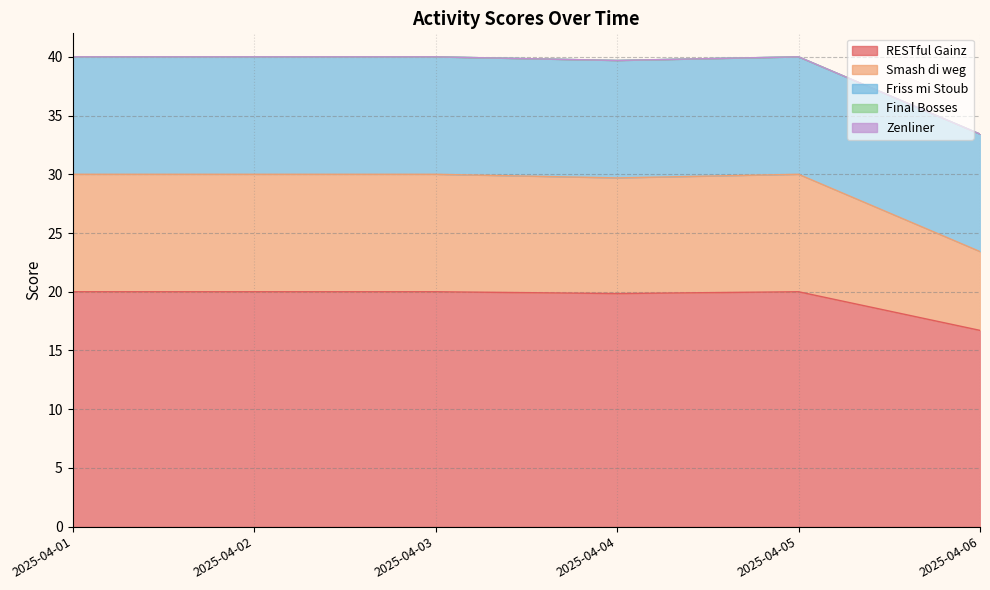

True or false: Friss mi Stoub has a value of 10.0 at 2025-04-06.

True